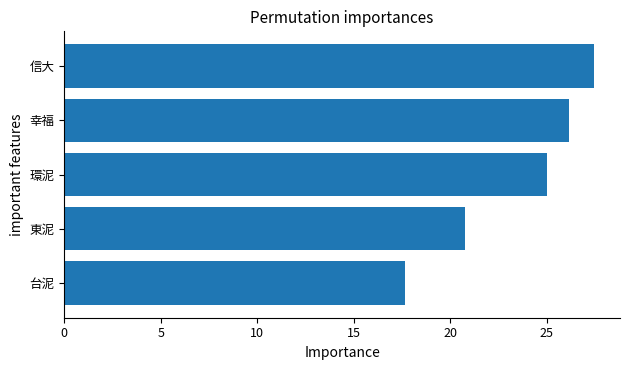

Reading bottom to top, list all the values displayed in this chart.

台泥=17.6	東泥=20.8	環泥=25.0	幸福=26.2	信大=27.4